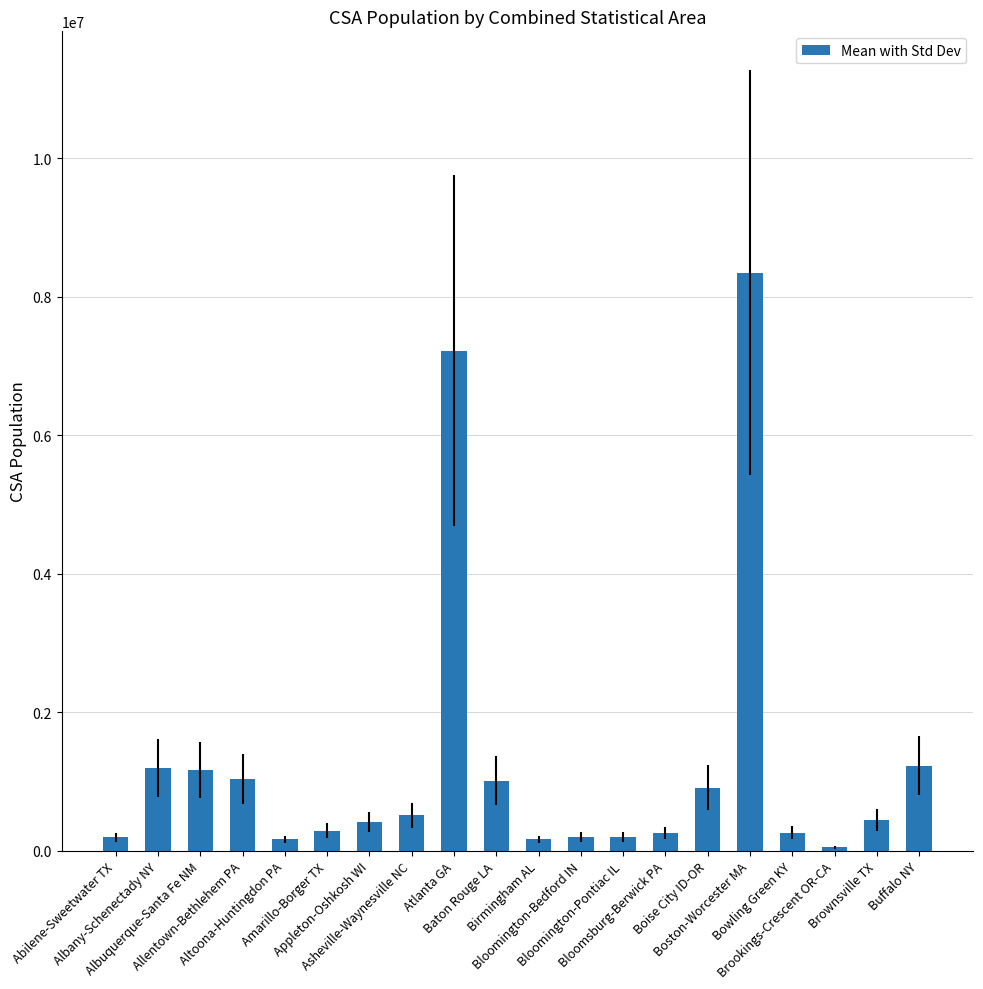

What is the sum of the values at Buffalo NY and Bloomington-Bedford IN?

1437162